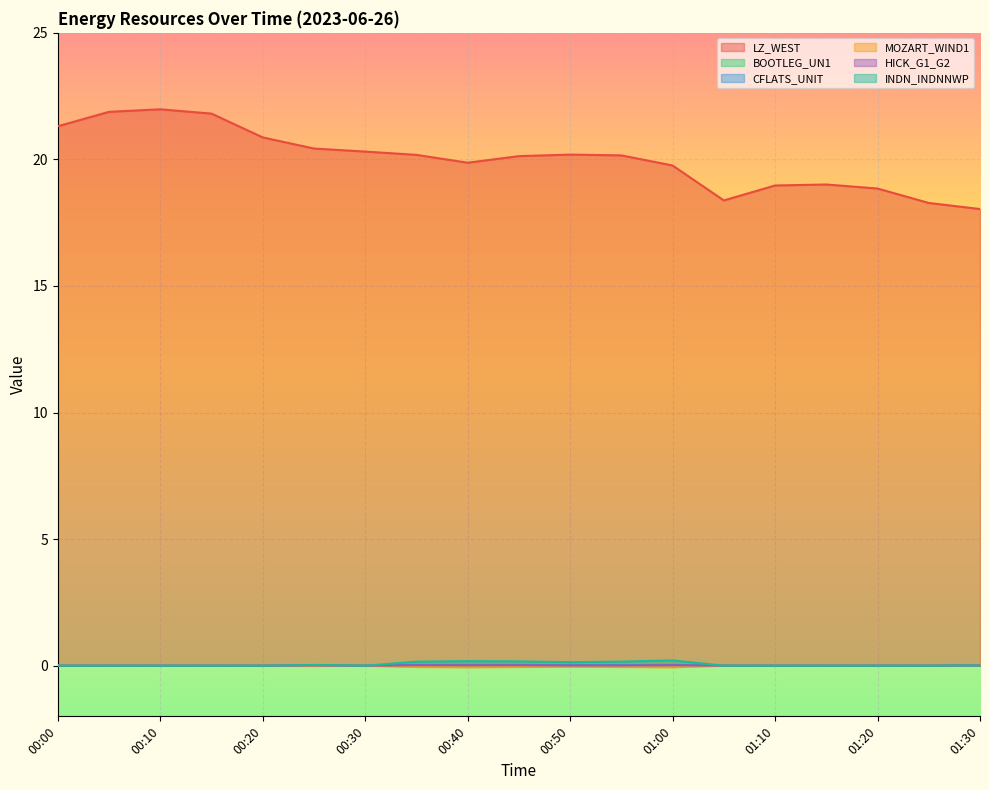

In CFLATS_UNIT, how many points are lower than both neighbors (excluding endpoints)?

1